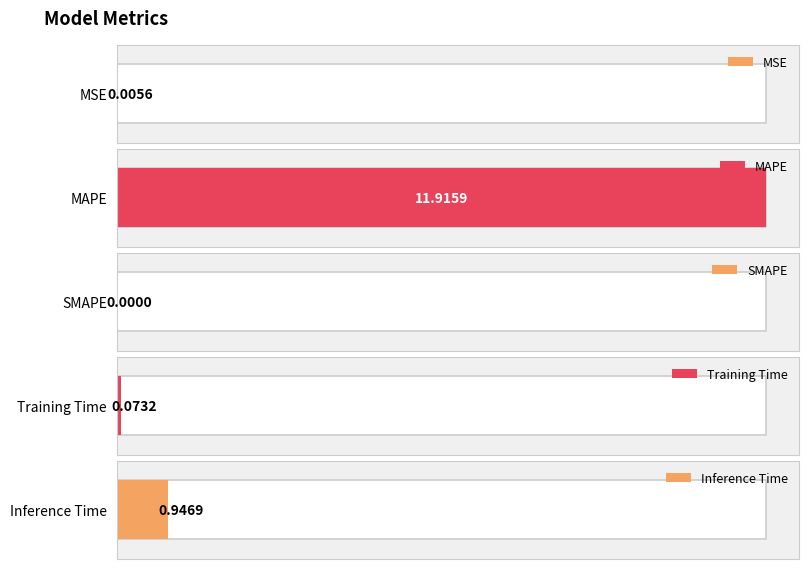

What is the sum of all values?

12.9